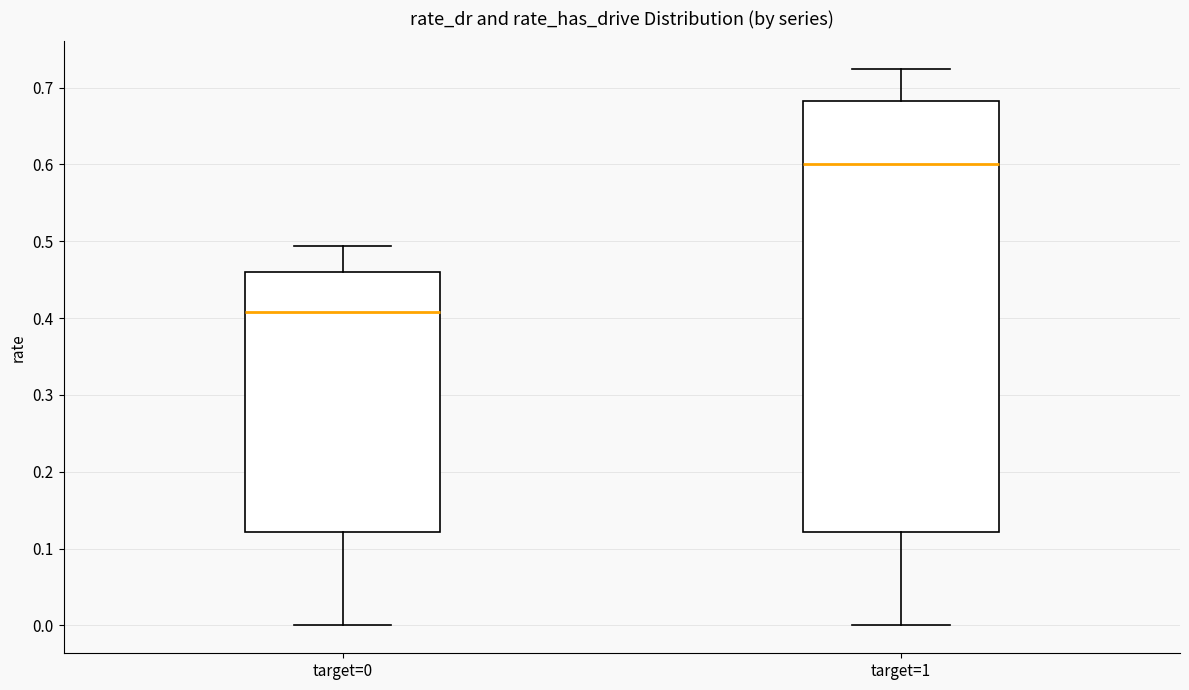

Reading left to right, transcribe this box plot: for each box, give where its median line is, the range the box spans, and where its two whiskers end, as read against the y-axis. The values are not printed on the chart, so give them approximately, as read against the axis.

target=0: median 0.41, box 0.12 to 0.46, whiskers 0.00 to 0.49
target=1: median 0.60, box 0.12 to 0.68, whiskers 0.00 to 0.72